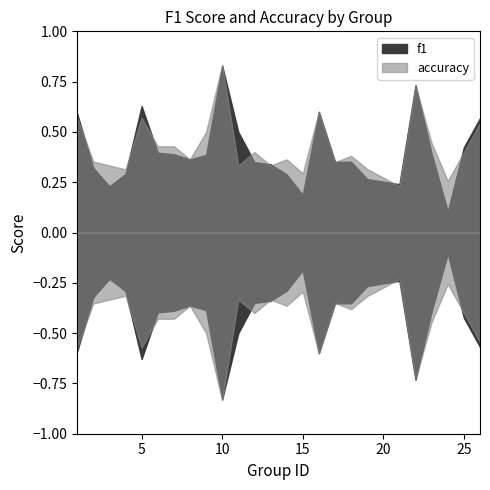

At 11, list the series in order from smallest to largest.

accuracy, f1